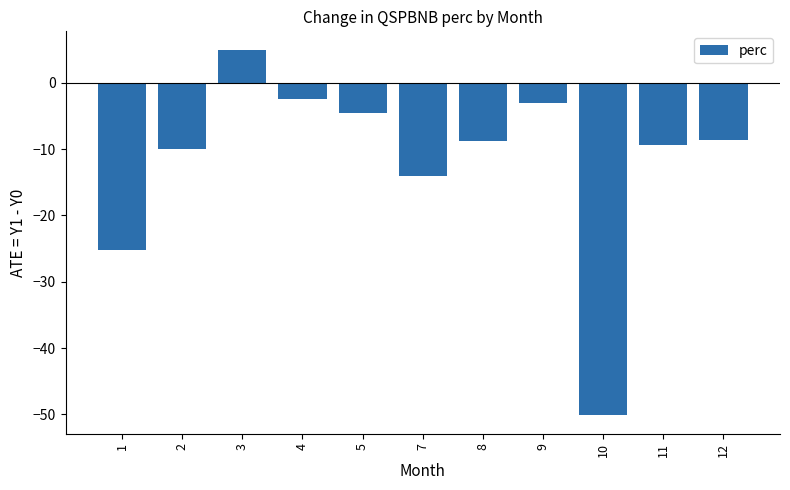

What is the sum of all values?

-131.1